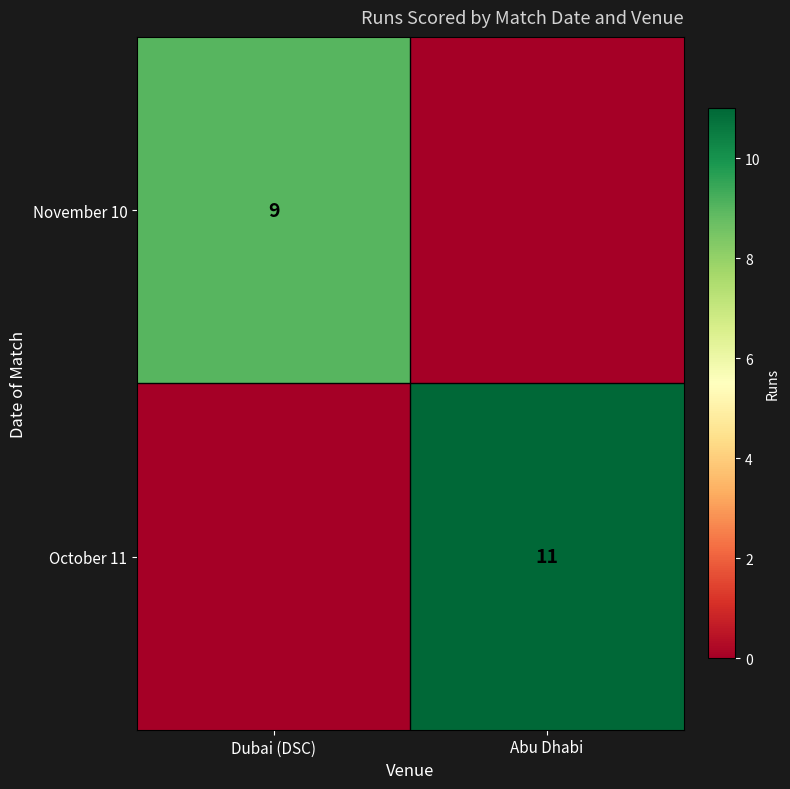

What is the total value across all series at Dubai (DSC)?

9